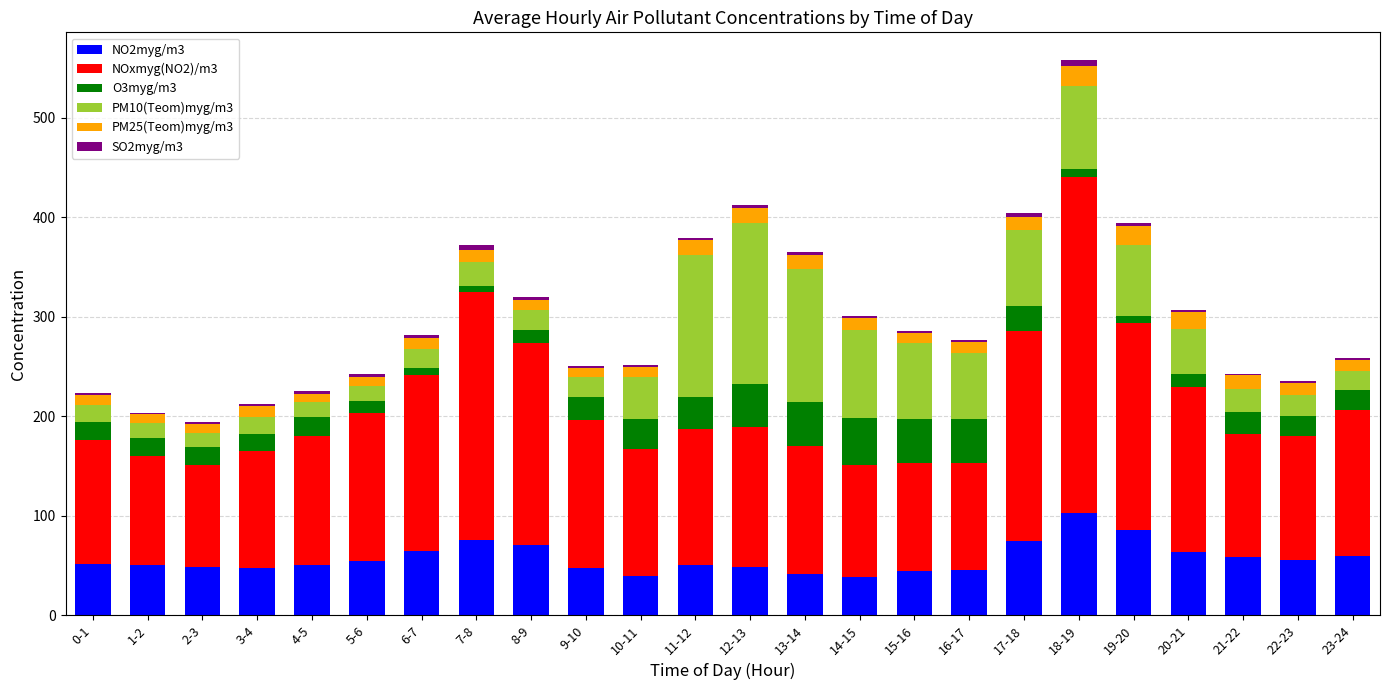

Is it true that NO2myg/m3 equals 74.9 at 17-18?

True